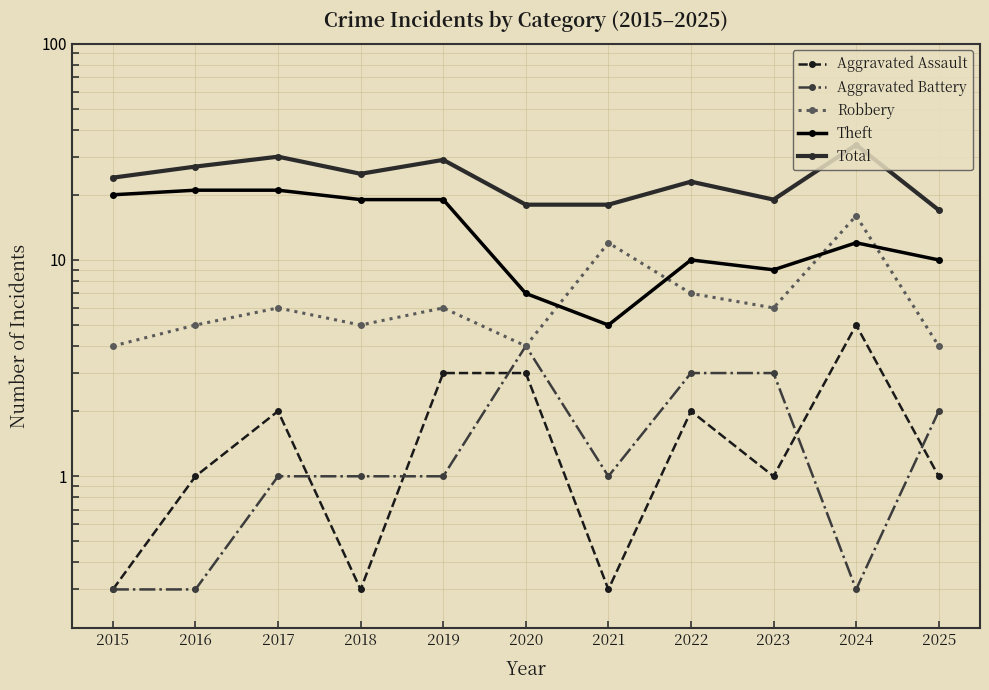

Where do Theft and Robbery first cross each other?

2020 and 2021